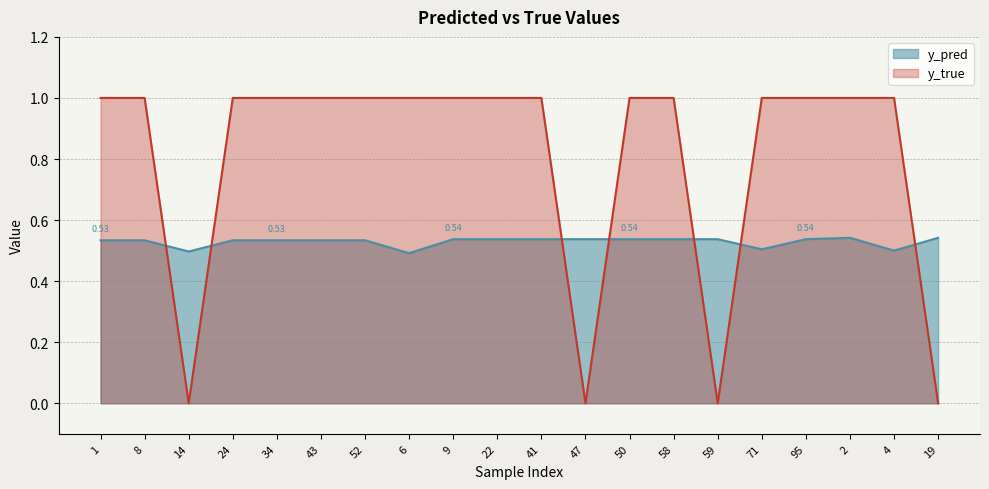

What is the difference between the second highest and minimum values in the y_pred series?

0.1